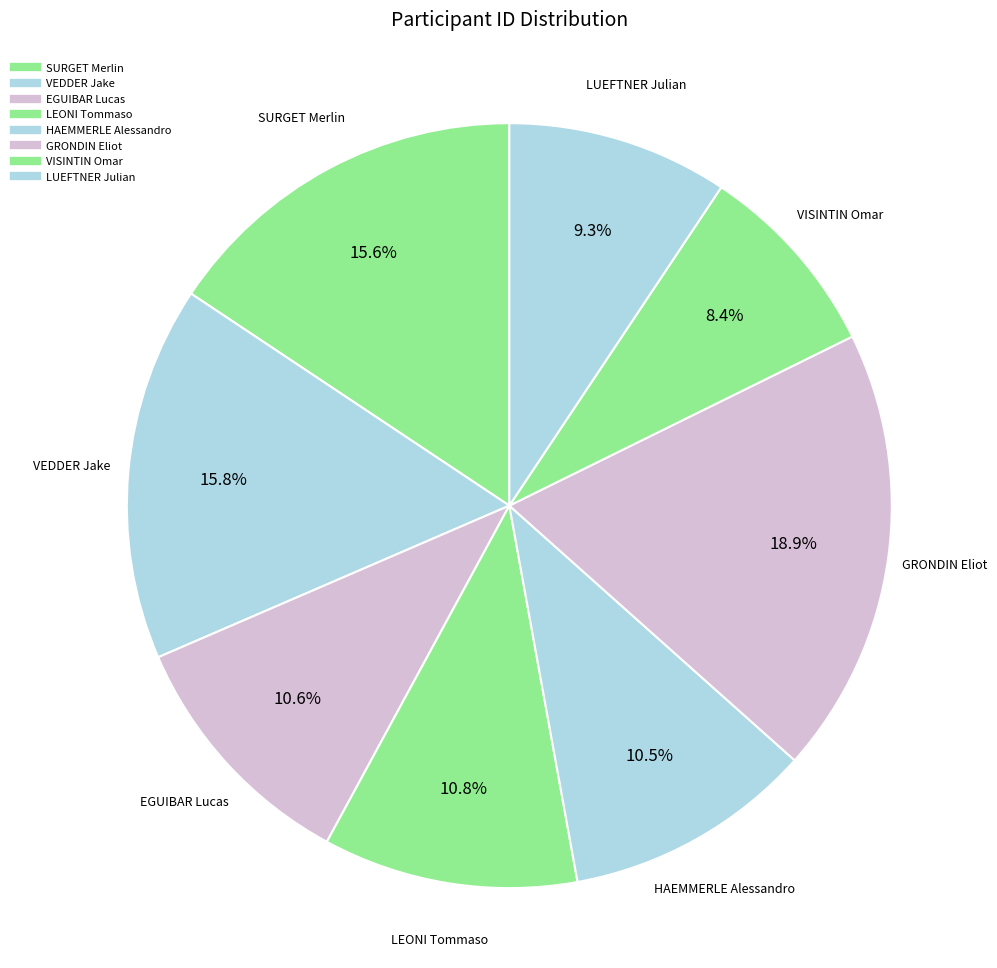

Rank the categories by value from highest to lowest.

GRONDIN Eliot, VEDDER Jake, SURGET Merlin, LEONI Tommaso, EGUIBAR Lucas, HAEMMERLE Alessandro, LUEFTNER Julian, VISINTIN Omar